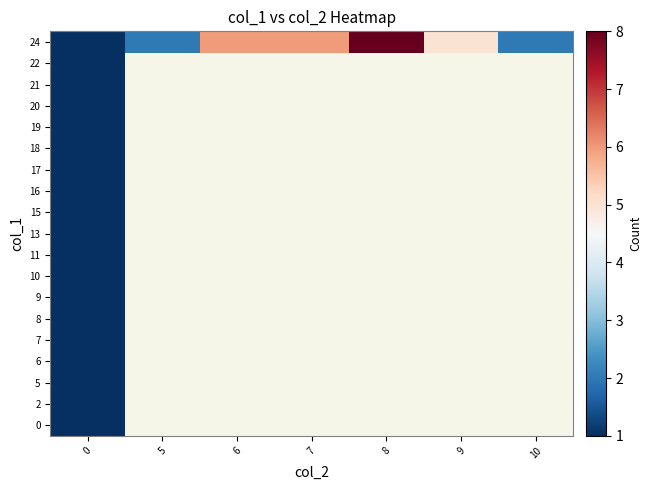

Count the number of data series in this chart.

19